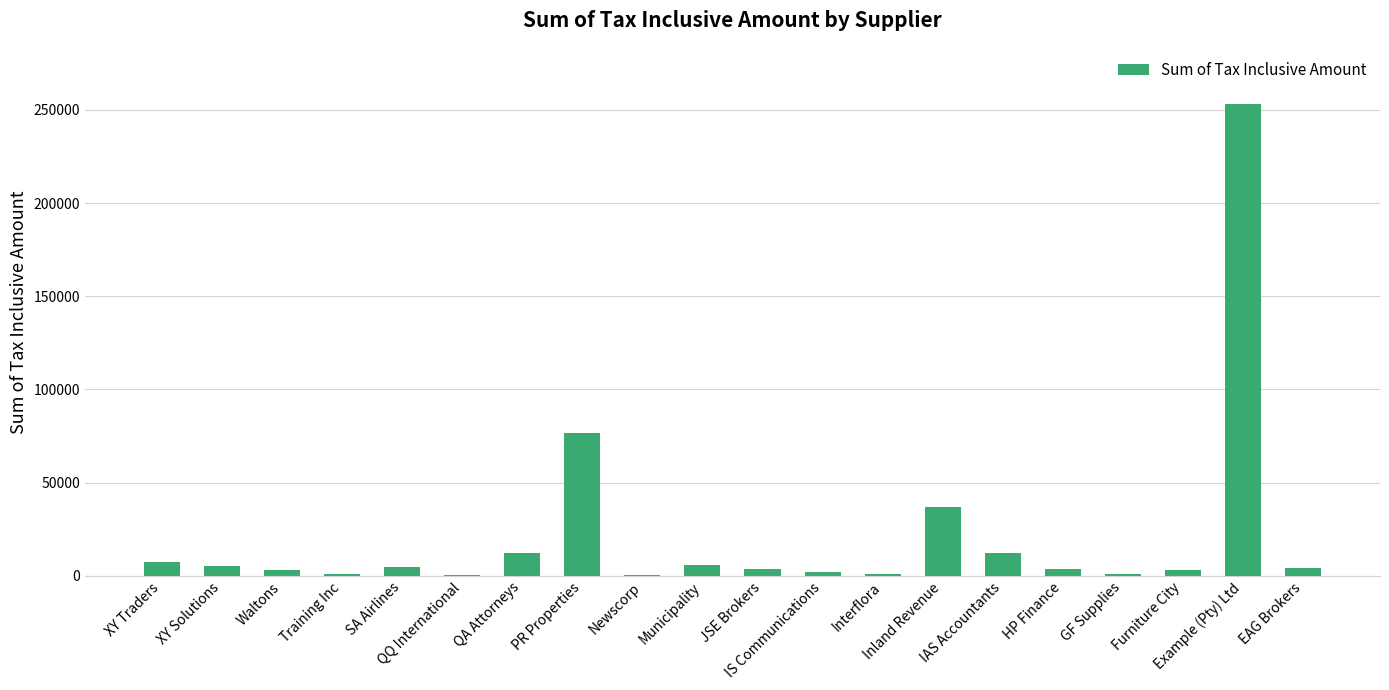

What is the sum of all values?

437827.7